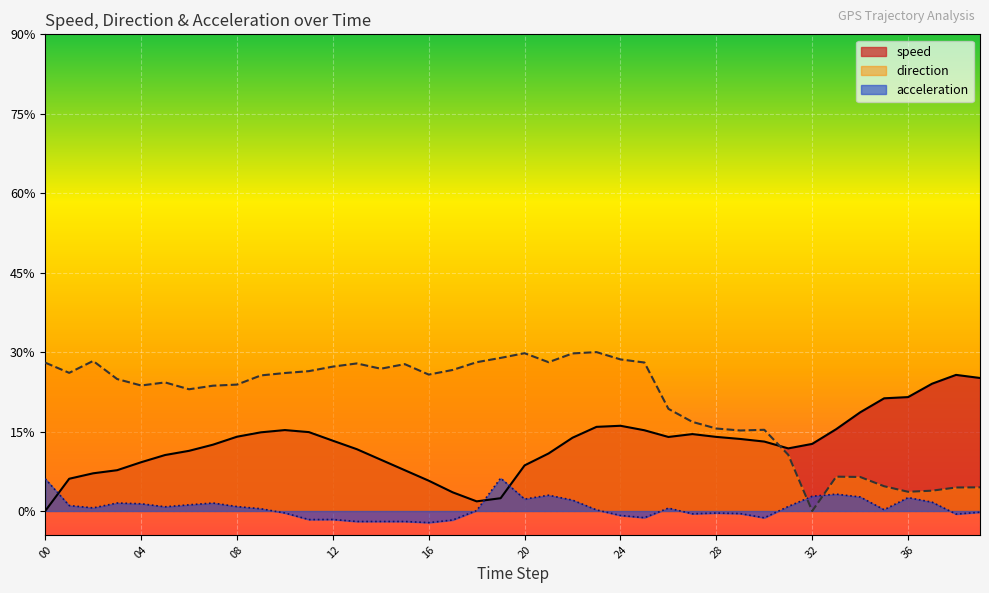

In direction, how many points are lower than both neighbors (excluding endpoints)?

9